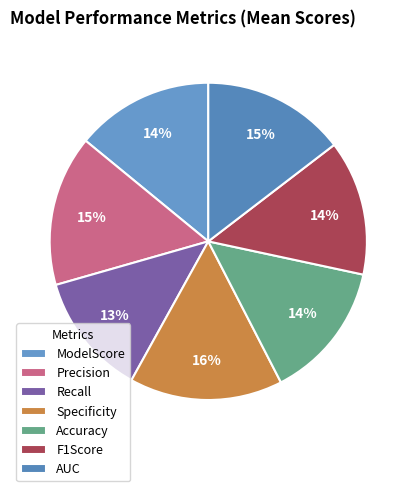

Rank the categories by value from highest to lowest.

Specificity, Precision, AUC, ModelScore, Accuracy, F1Score, Recall